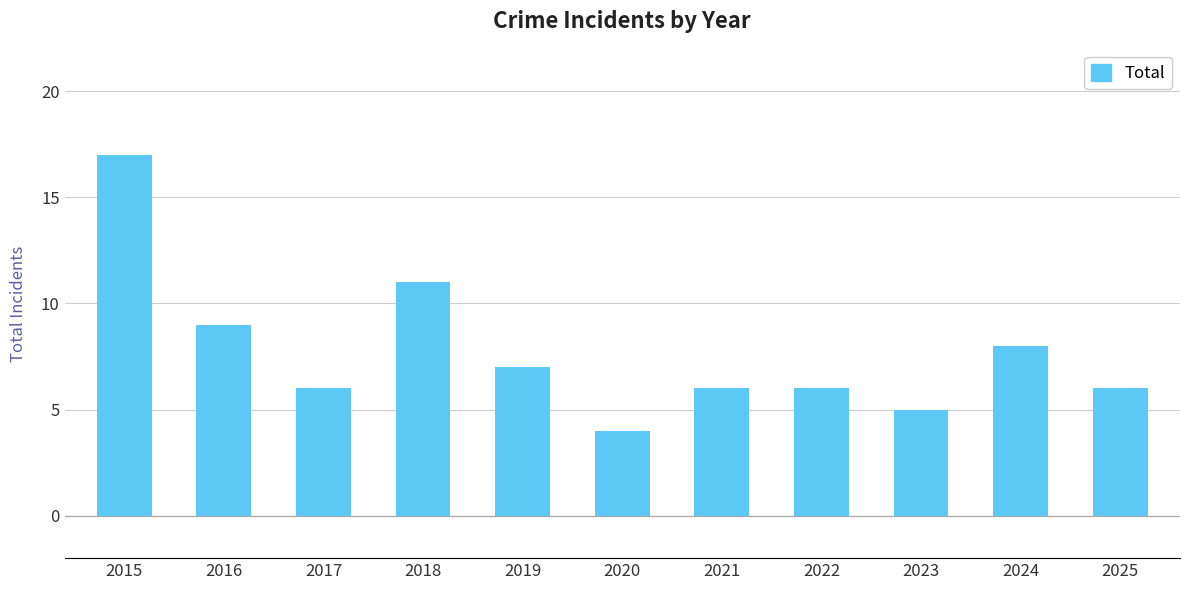

Count the number of categories in the chart.

11